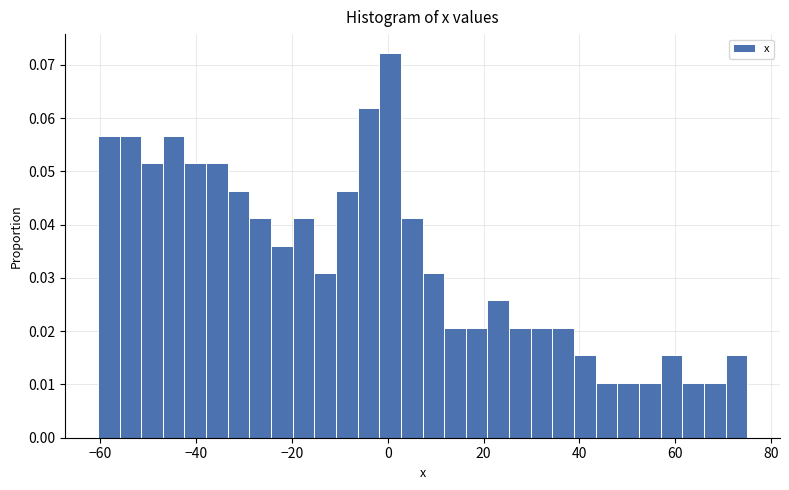

Around what value on the x-axis is the tallest bar? Give the approximate position of its centre, as read against the axis.

0